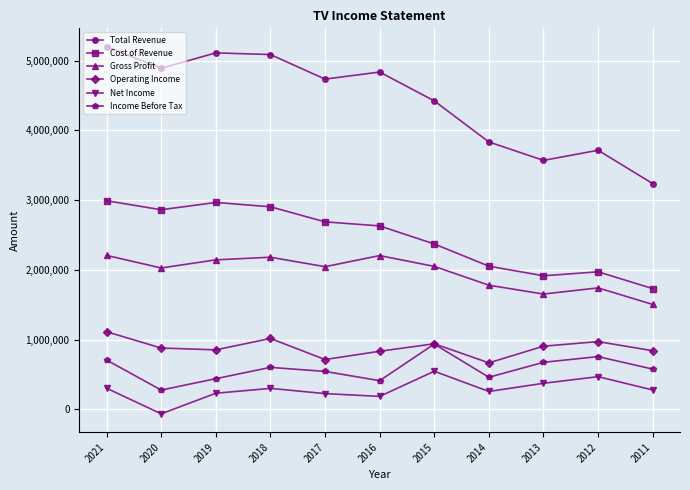

Is the value of Cost of Revenue at 2016 greater than the value of Income Before Tax at 2014?

Yes